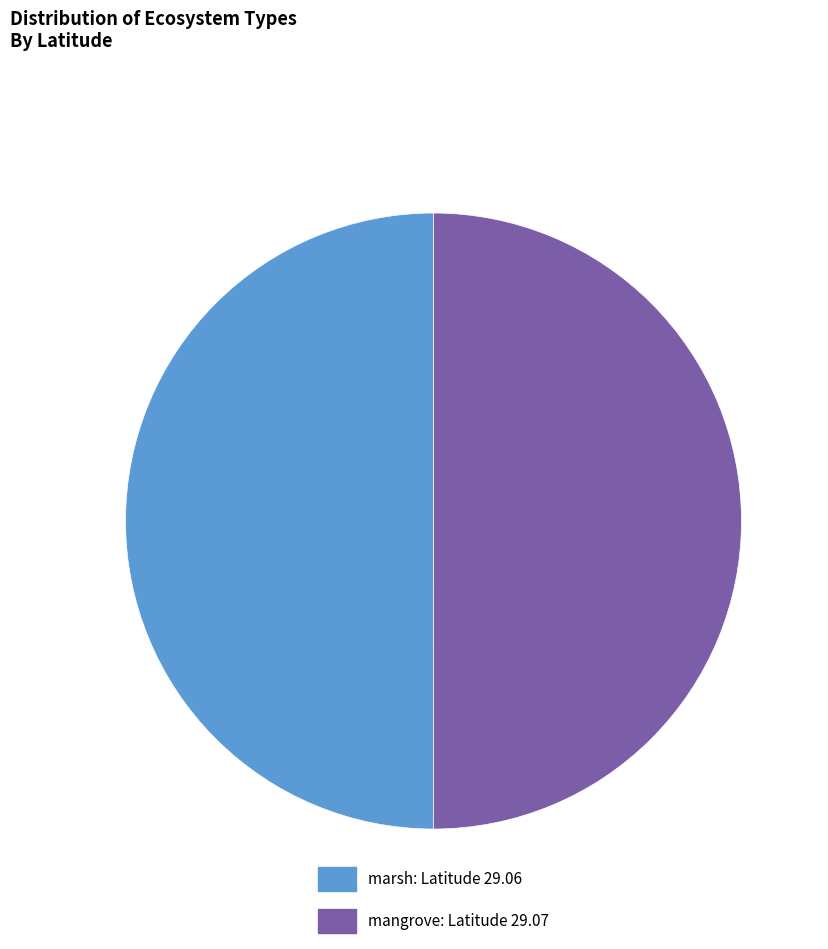

What is the ratio of the value at mangrove: Latitude 29.07 to the value at marsh: Latitude 29.06?

1.0